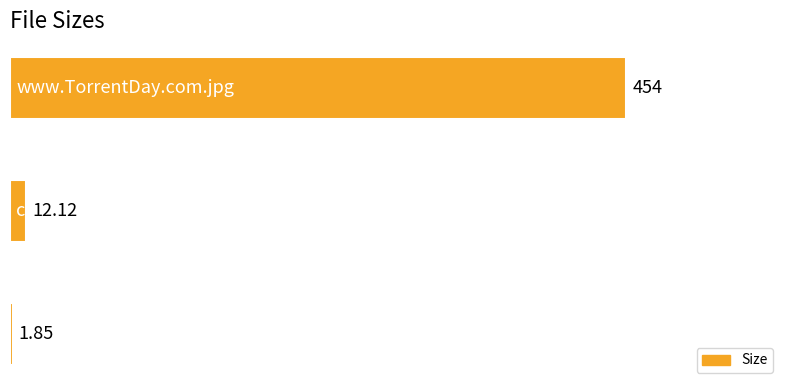

What is the sum of all values?

468.0